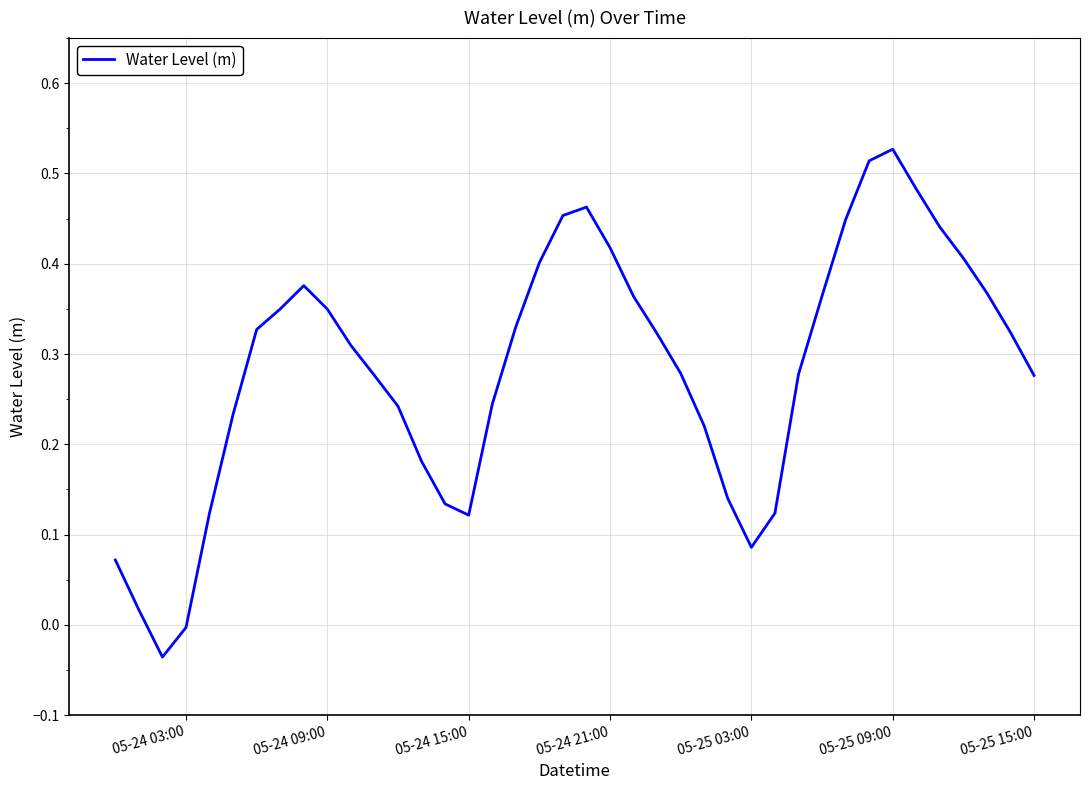

What is the difference between the maximum and minimum values?

0.6